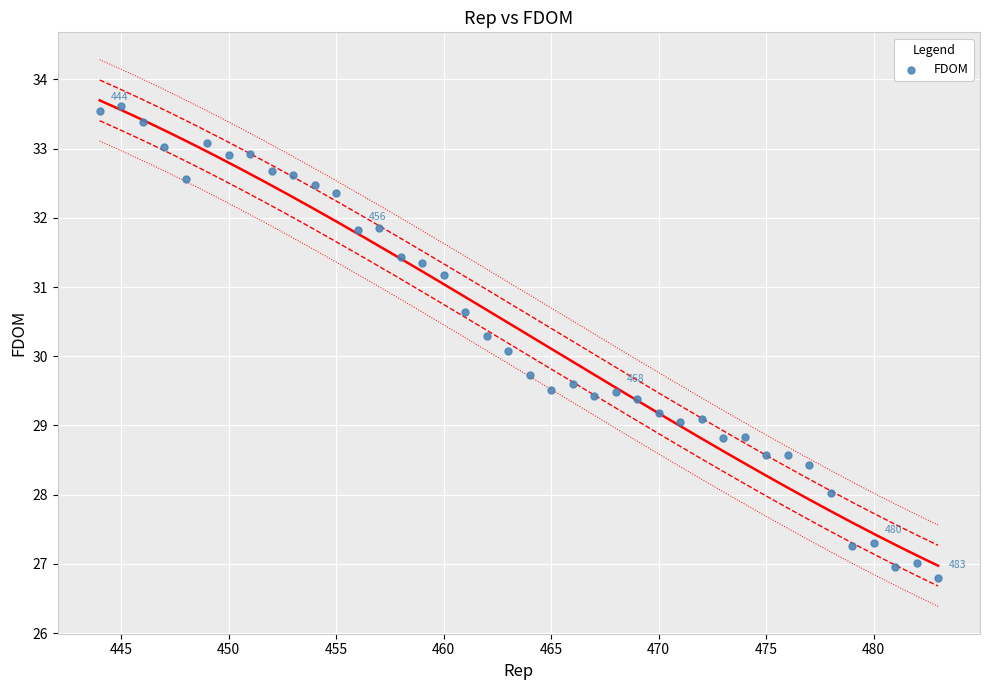

What is the range of X values (max minus min)?

39.0